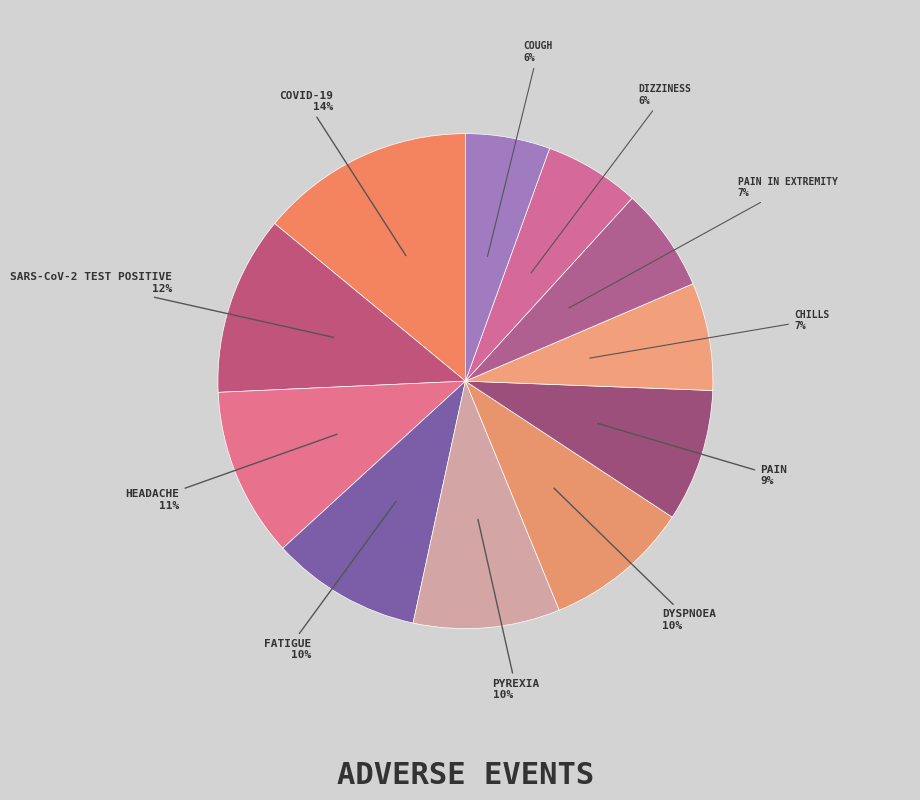

What percentage is the SARS-CoV-2 TEST POSITIVE slice, to the nearest percent?

12%